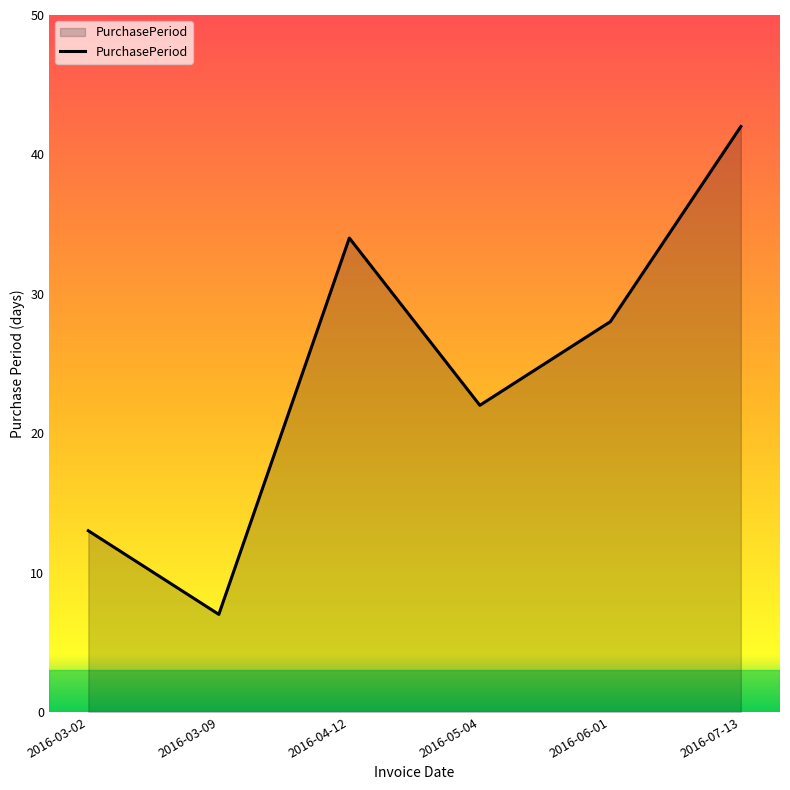

The chart shows a value of 18 at 2016-03-02. True or false?

False